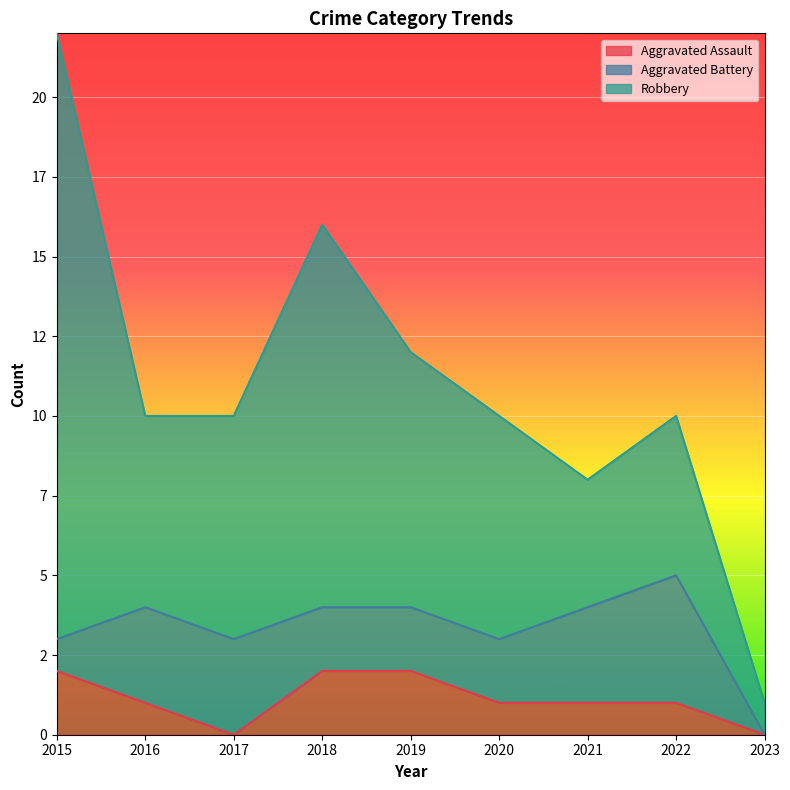

What is the average value of the Aggravated Battery series?

2